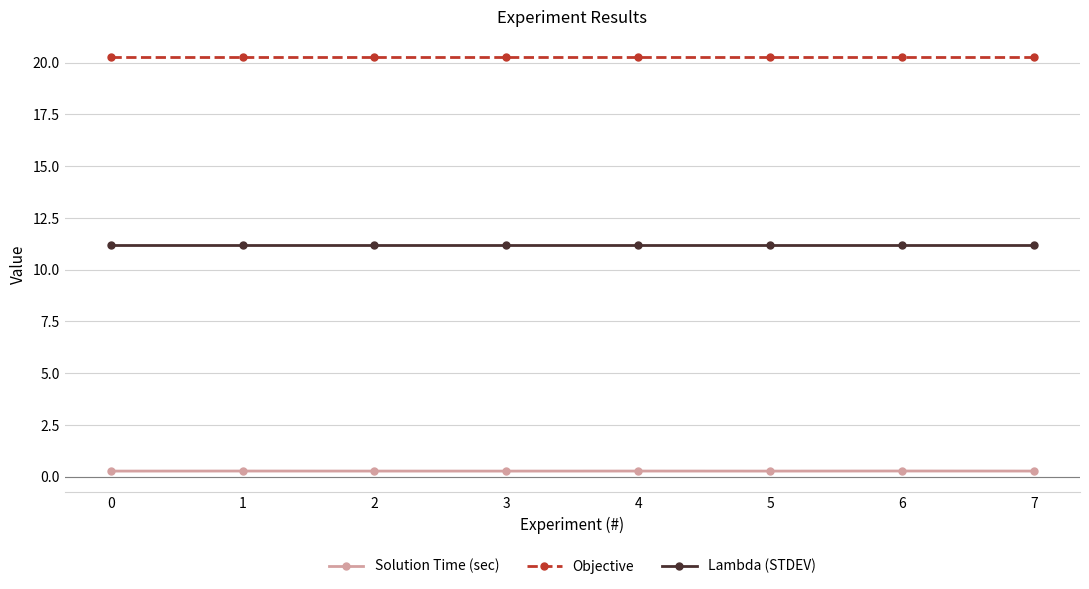

List the series in order of their overall mean, lowest first.

Solution Time (sec), Lambda (STDEV), Objective